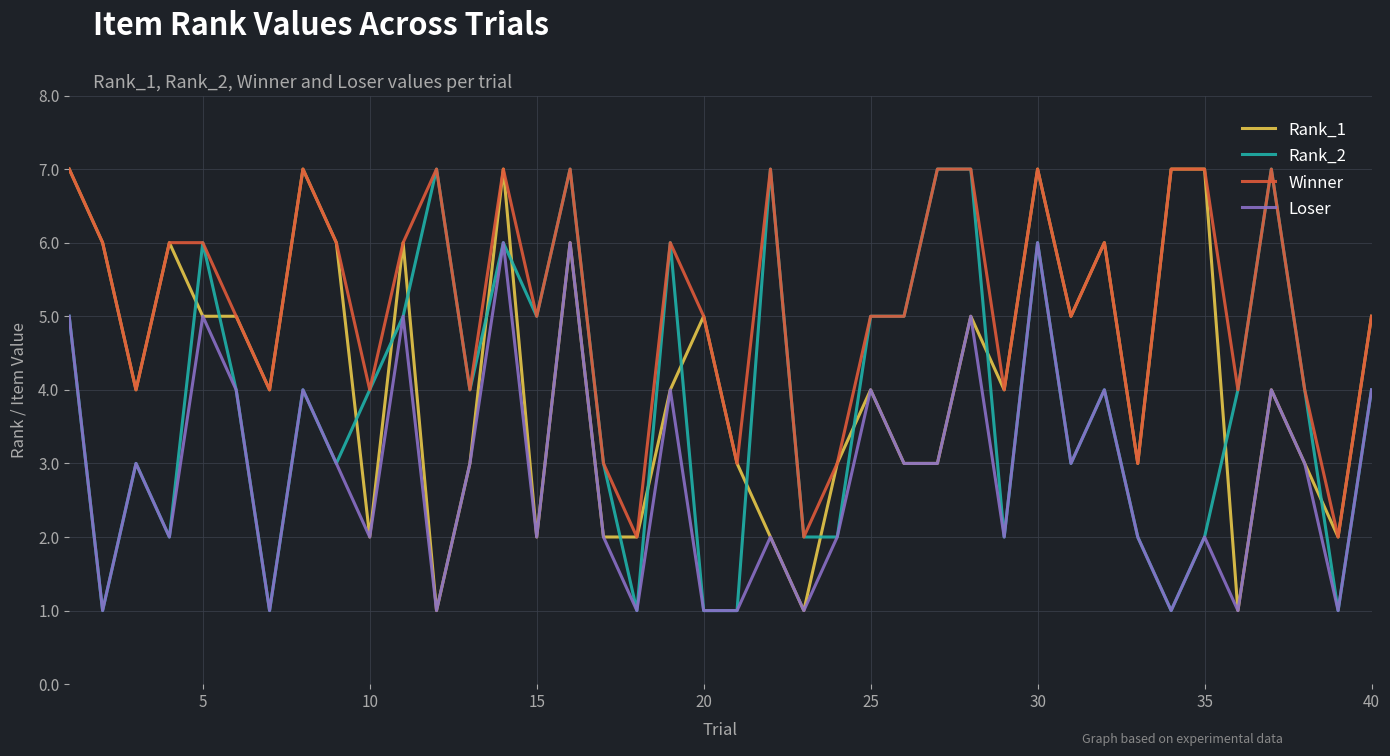

What is the maximum value shown in the chart?

7